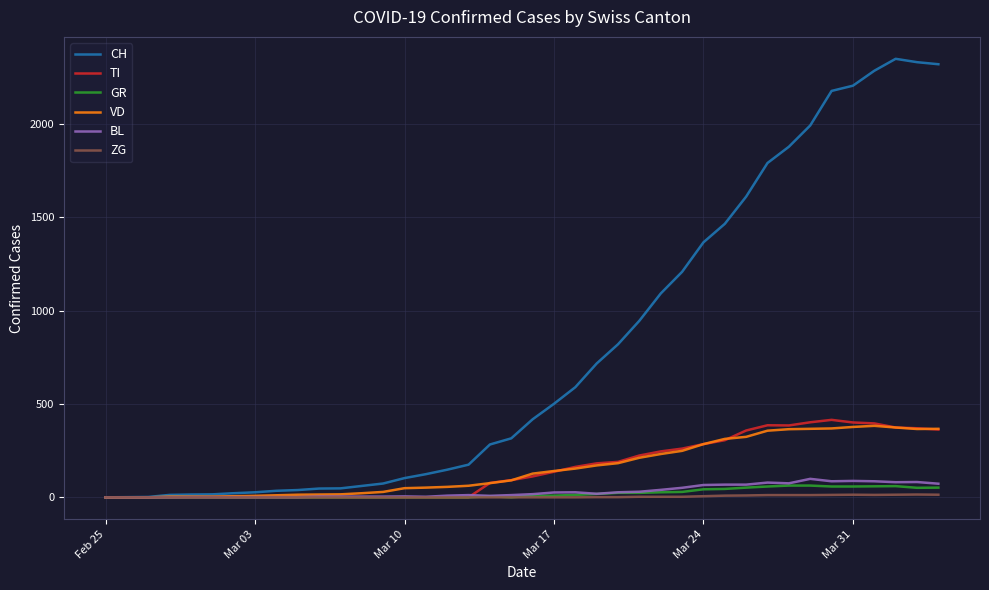

Which series has the largest range (max minus min)?

CH